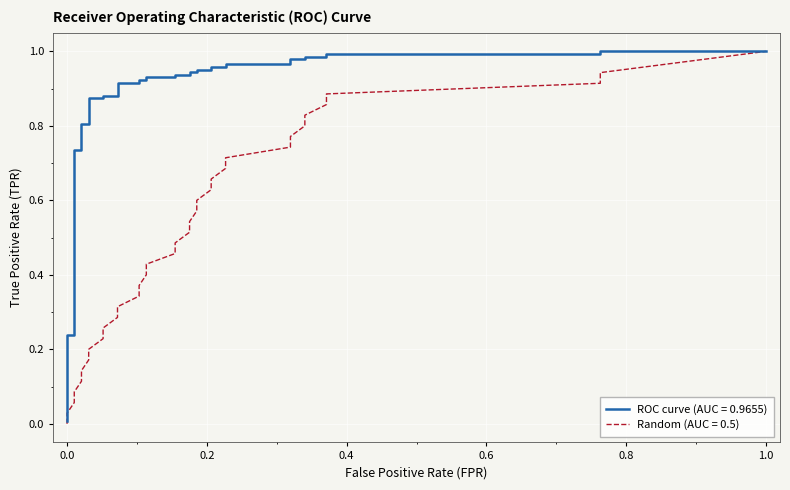

Does the chart display data point markers on the line(s)?

No